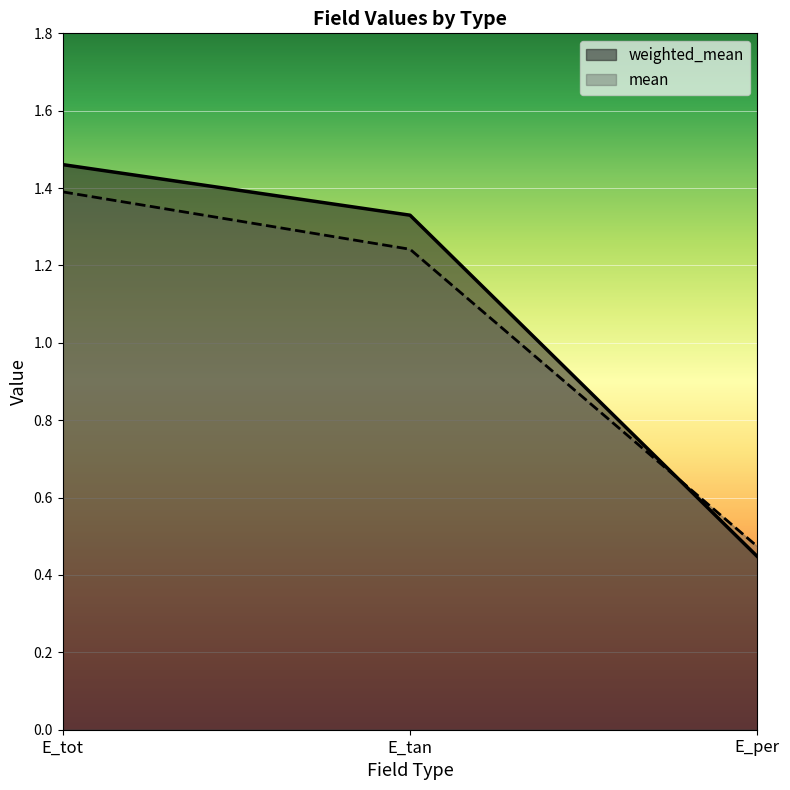

What is the difference between the maximum and minimum values in the mean series?

0.9